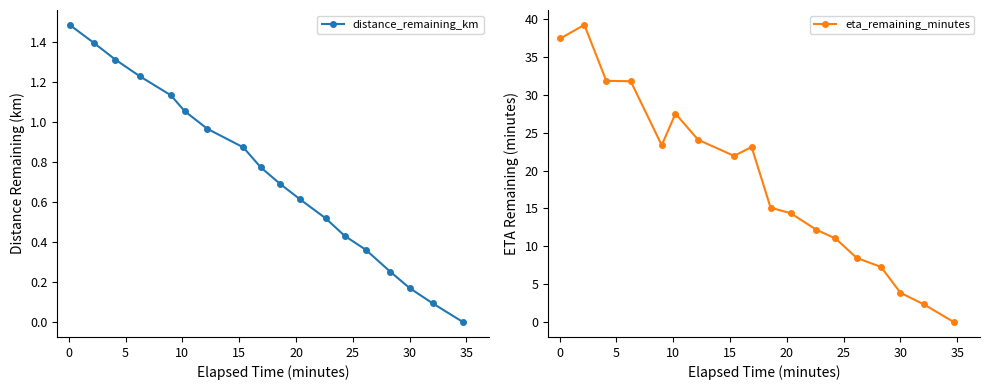

How many values in the eta_remaining_minutes series exceed 21?

9